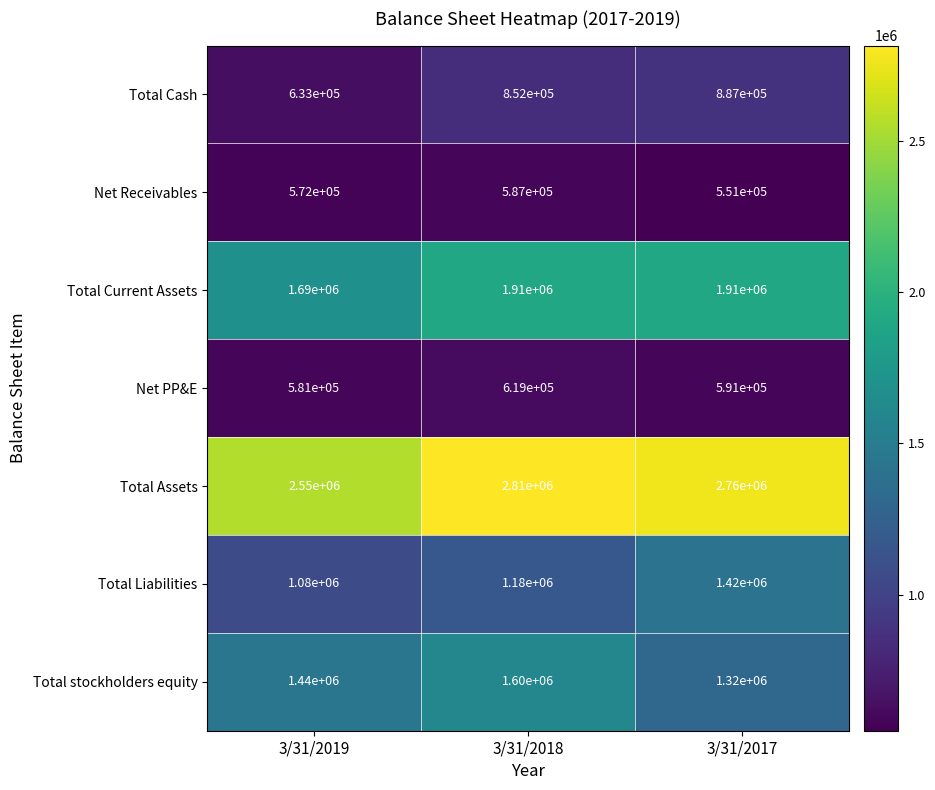

Rank the series at 3/31/2017 from highest to lowest value.

Total Assets, Total Current Assets, Total Liabilities, Total stockholders equity, Total Cash, Net PP&E, Net Receivables